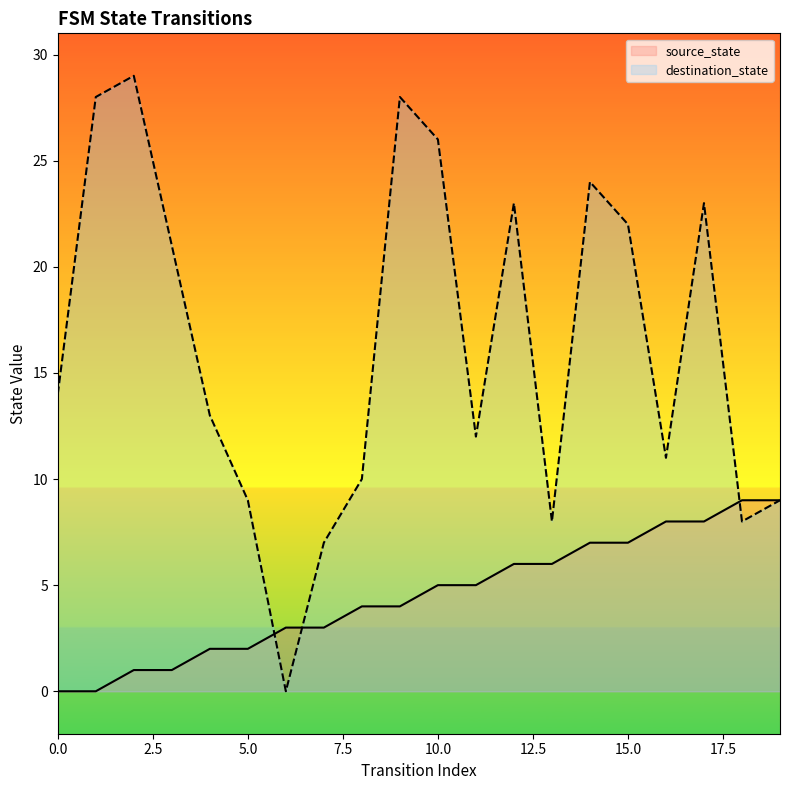

What is the value of the destination_state point at the 9th from the left?

10